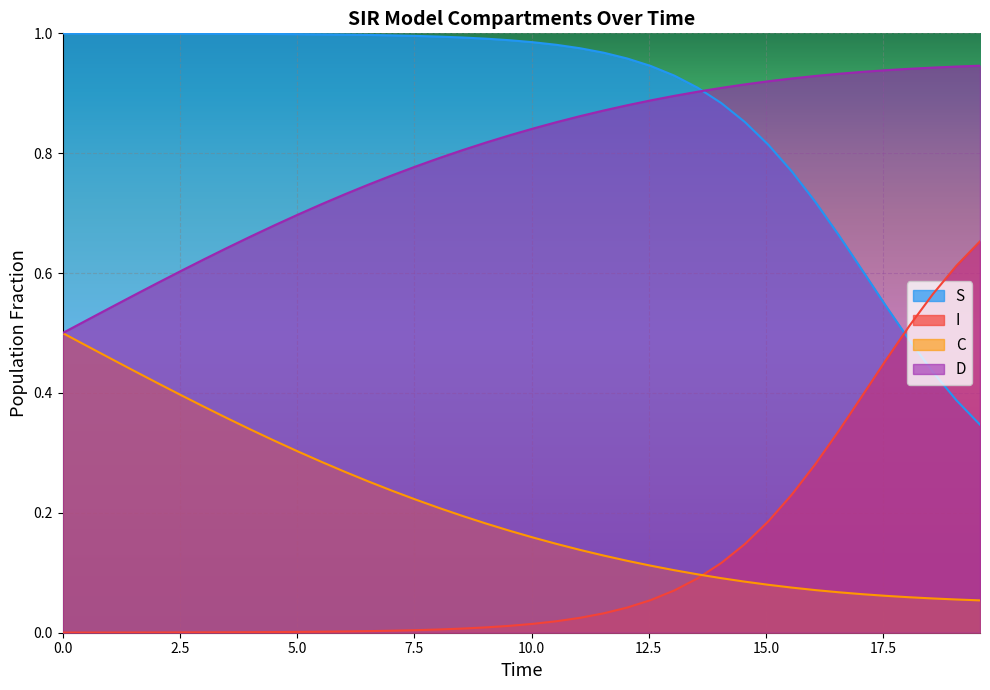

How many lines are shown in the chart?

4